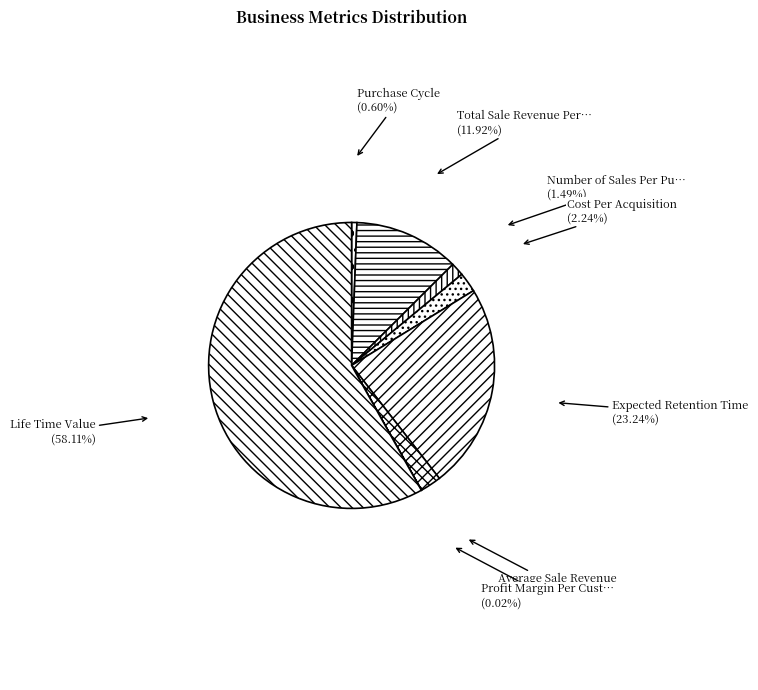

Rank the categories by value from lowest to highest.

Profit Margin Per Customer, Purchase Cycle, Number of Sales Per Purchase Cycle, Cost Per Acquisition, Average Sale Revenue, Total Sale Revenue Per Cycle, Expected Retention Time, Life Time Value